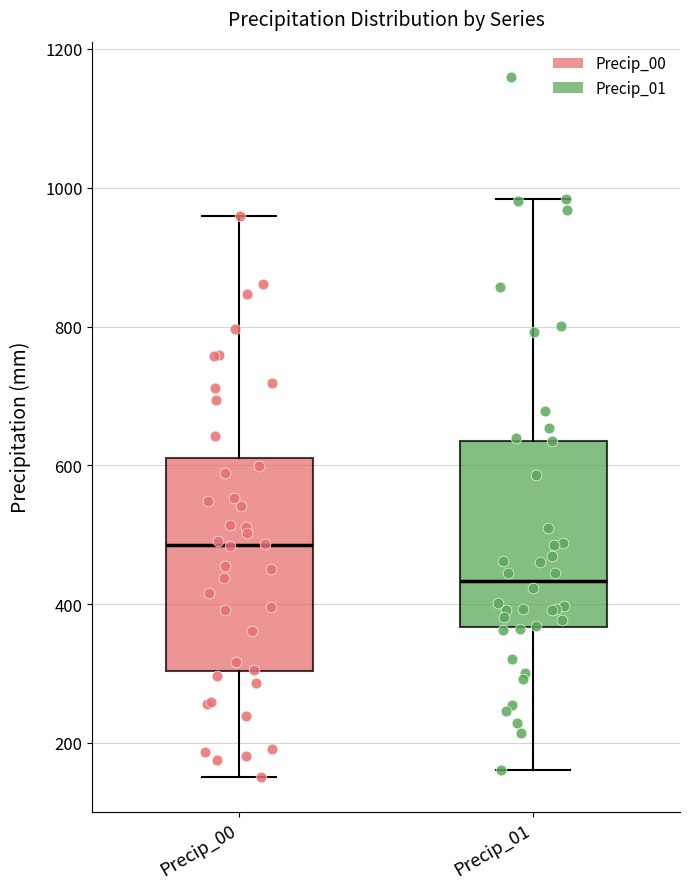

Reading left to right, read every box against the y-axis: the position of its median line, the range the box covers, and the ends of its whiskers. The values are not printed on the chart, so give them approximately, as read against the axis.

Precip_00: median 480, box 300 to 600, whiskers 160 to 960
Precip_01: median 440, box 360 to 640, whiskers 160 to 980